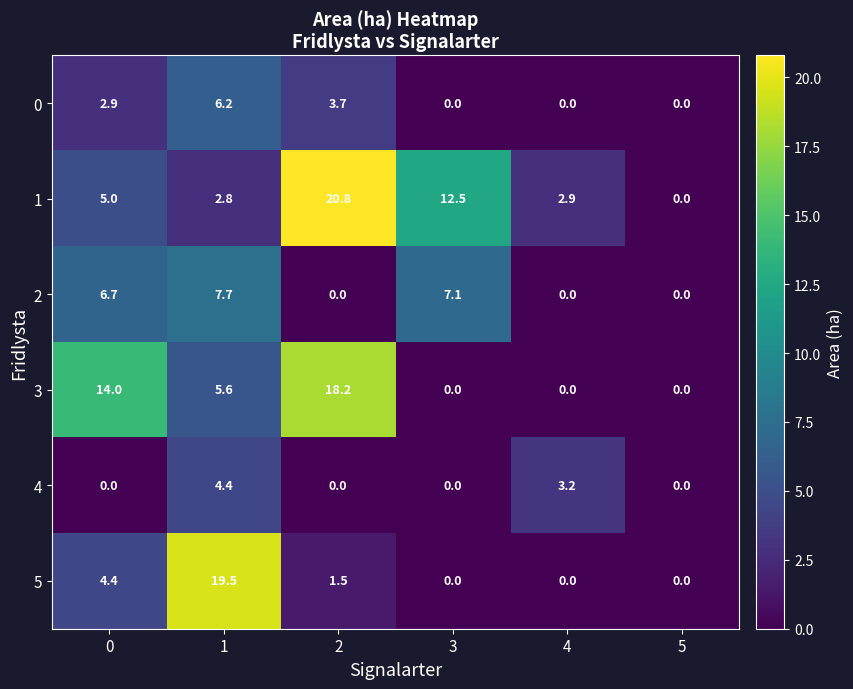

The value of 5 at 2 is 1.5. True or false?

True